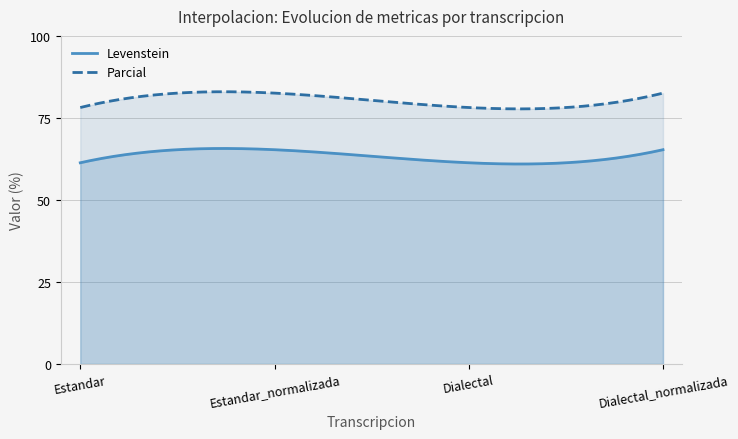

True or false: Parcial and Levenstein intersect in this chart.

False